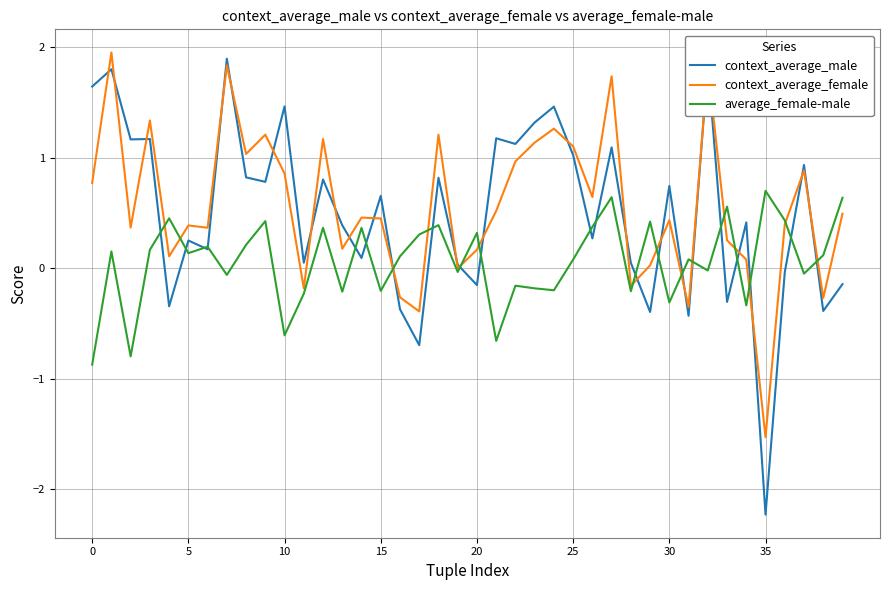

What is the highest value of the context_average_male series?

1.9